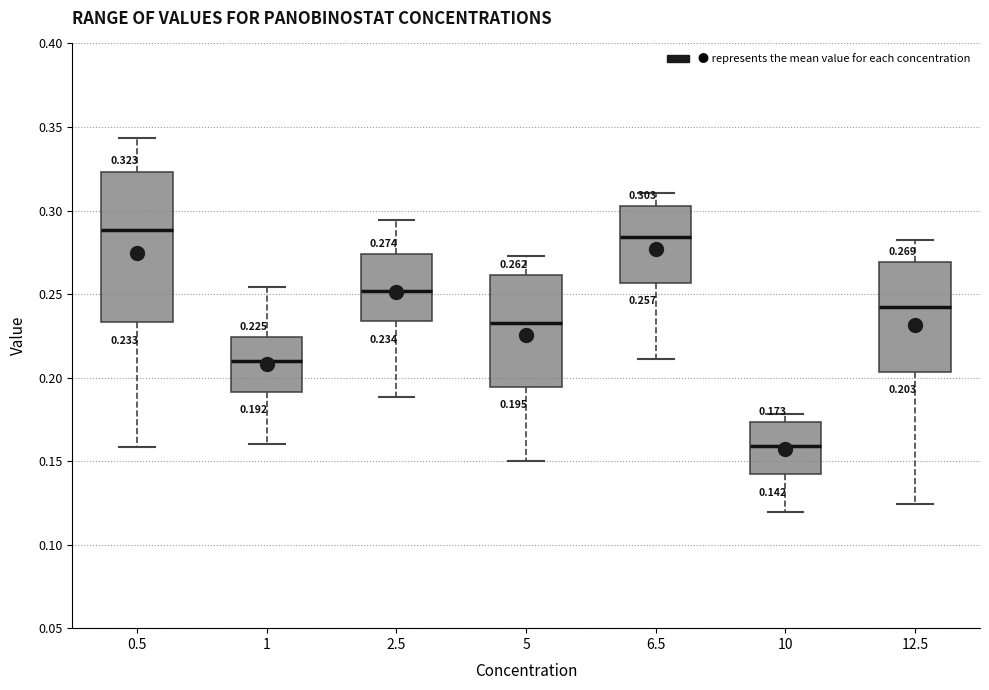

Which box is the tallest, from its lower edge to its upper edge?

0.5